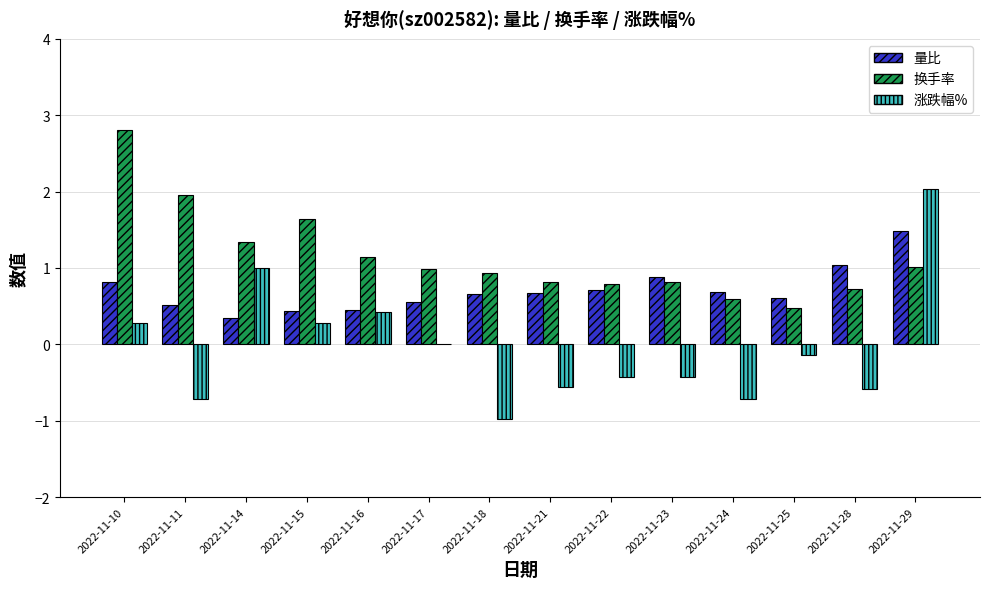

The value of 量比 at 2022-11-29 is 1.5. True or false?

True